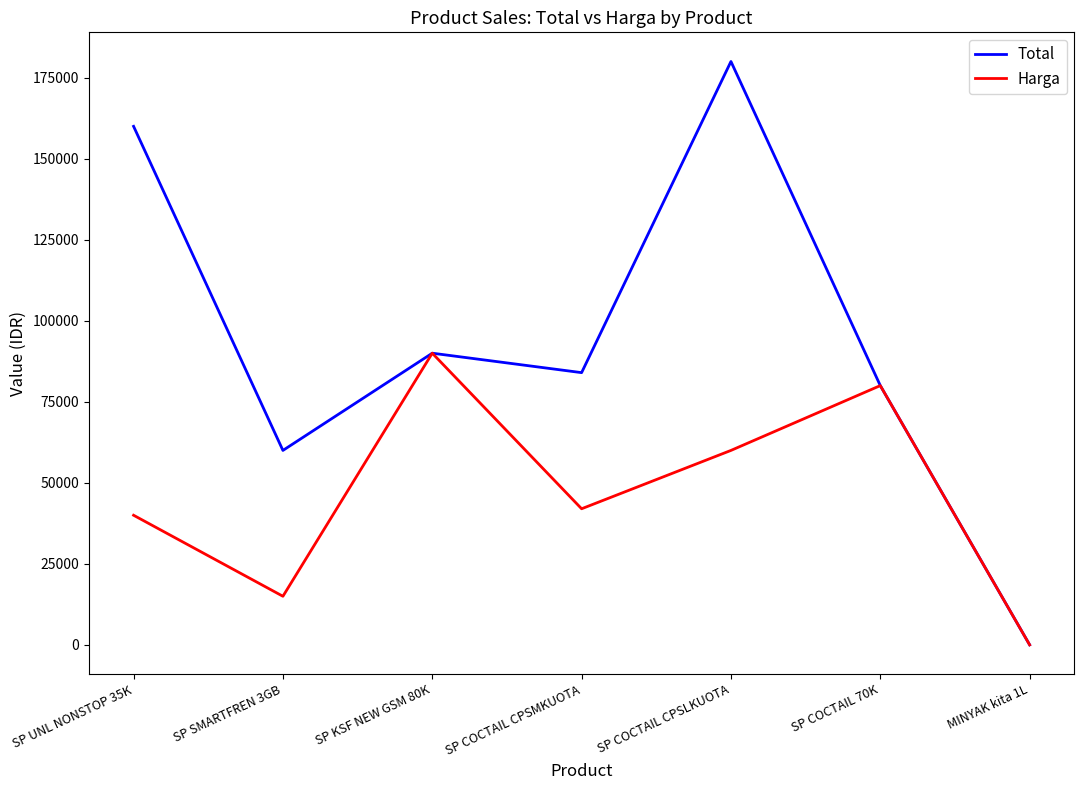

How many Total values are between 60000 and 160000?

5